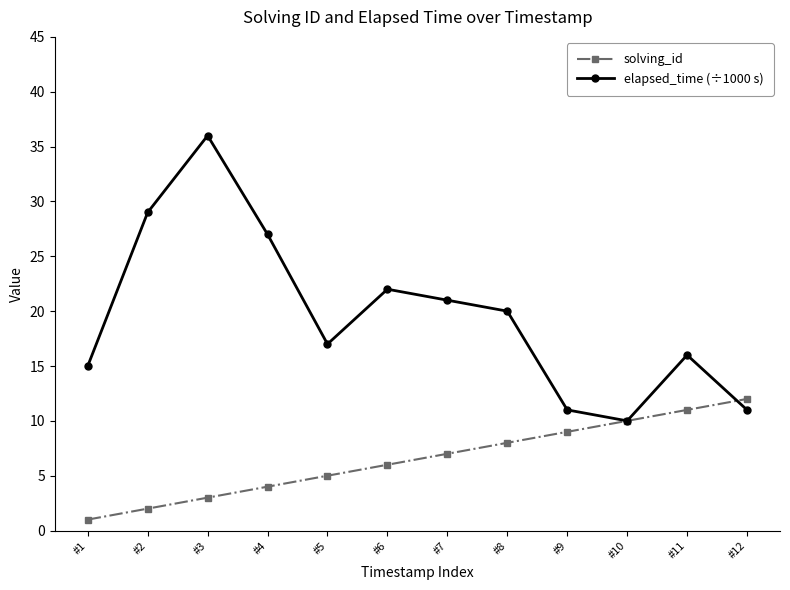

The value of elapsed_time (÷1000 s) at #4 is 27. True or false?

True